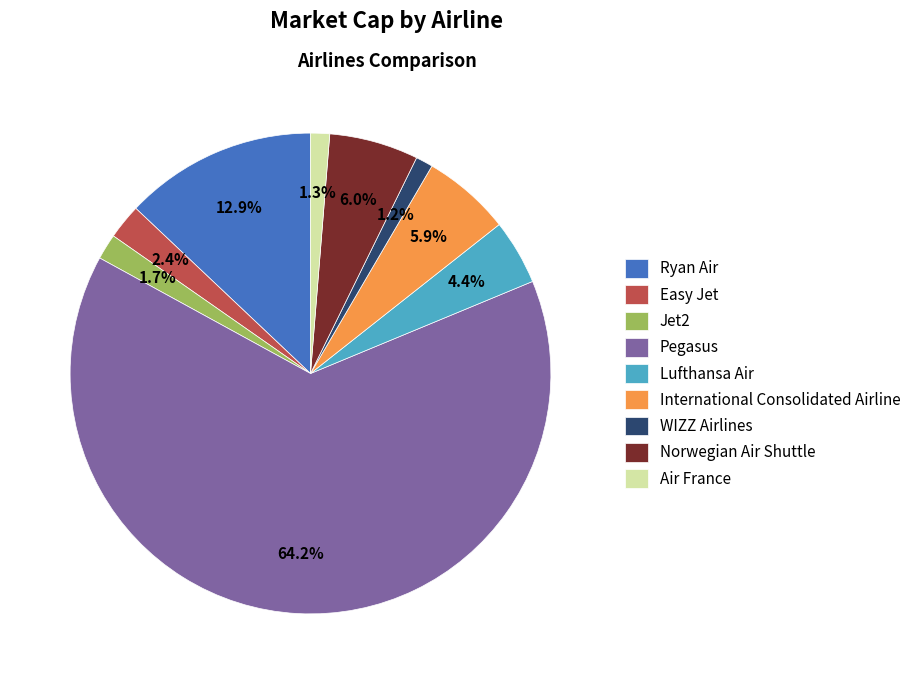

To the nearest percent, what is the average slice percentage?

11%